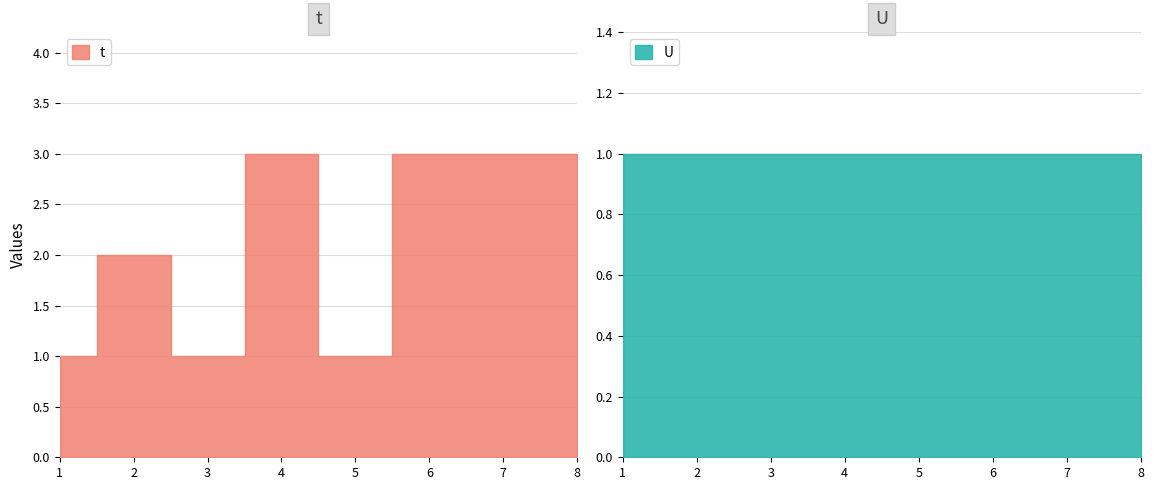

Which label corresponds to the largest value in the chart?

4